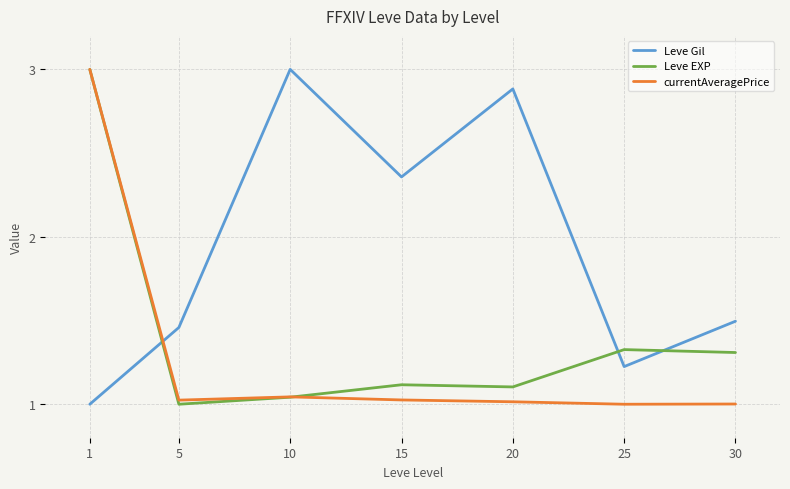

Is the value of Leve Gil at 25 greater than the value of currentAveragePrice at 25?

Yes